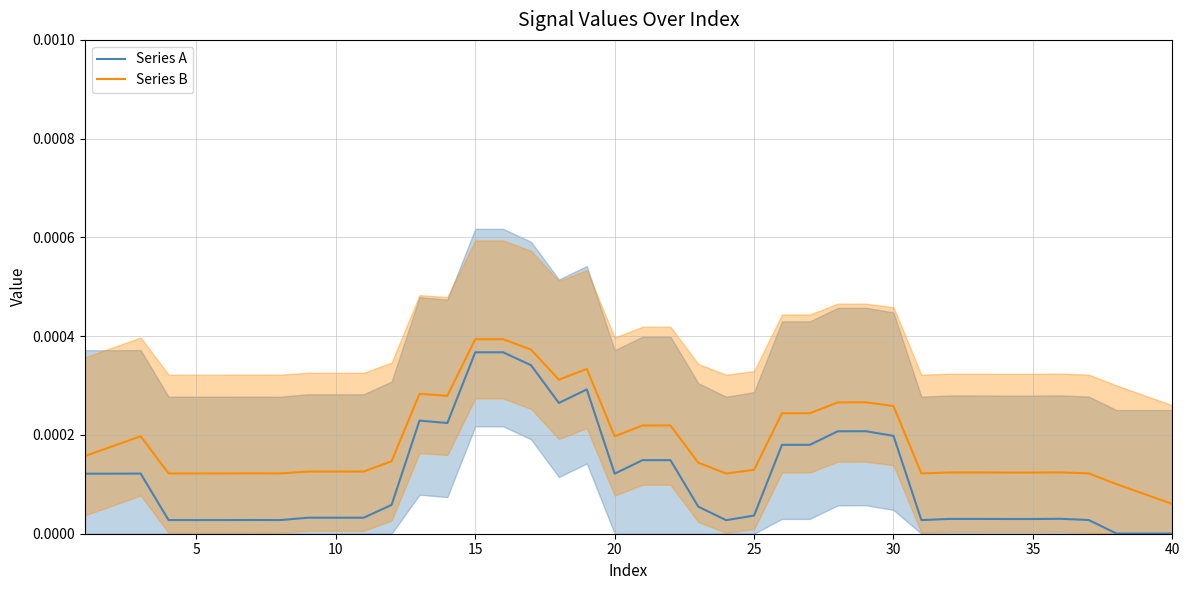

Does the chart have visible grid lines?

Yes